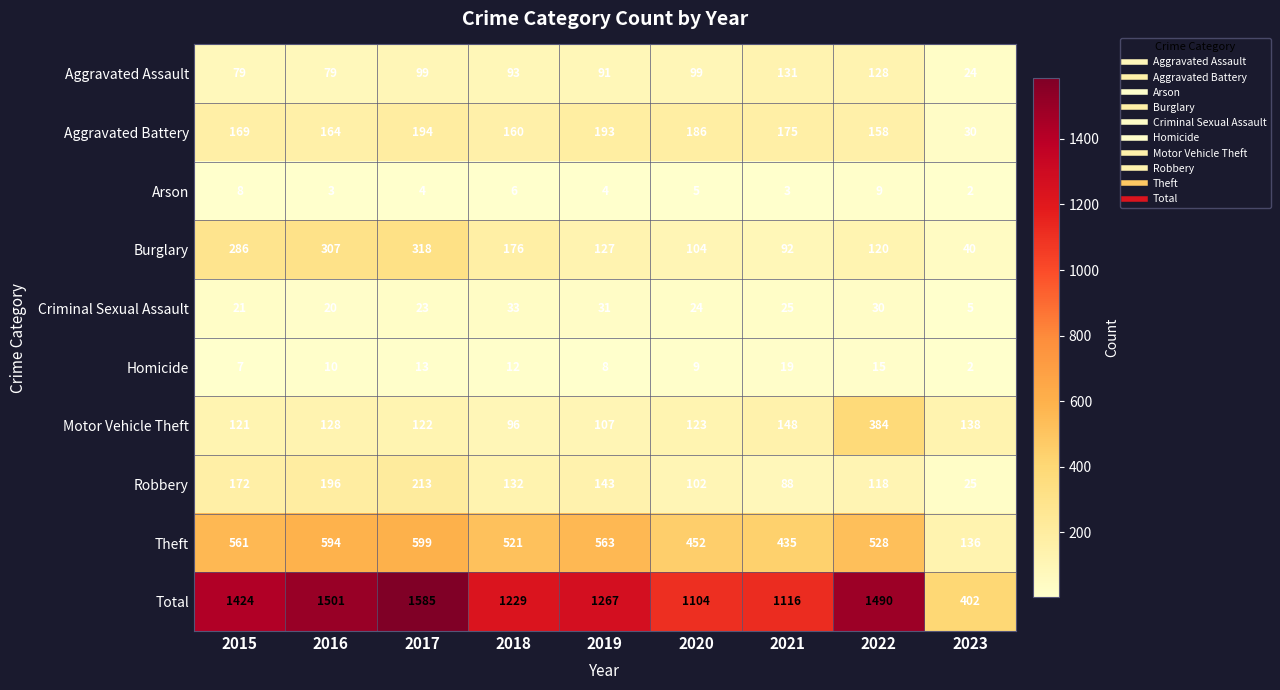

Which category has the lowest value in the Aggravated Assault series?

2023